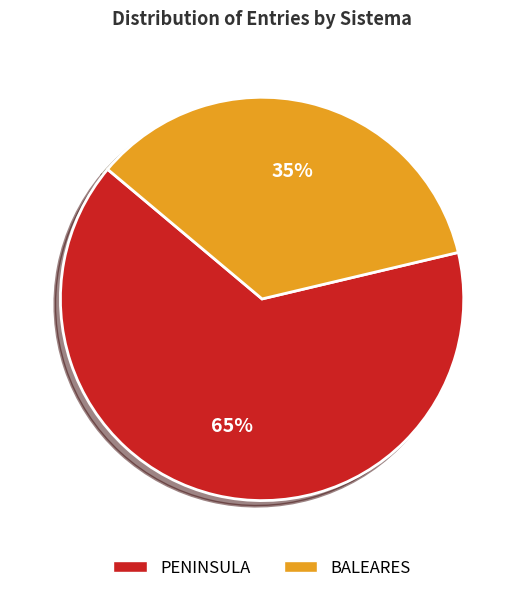

The BALEARES slice represents 22% of the pie. True or false?

False